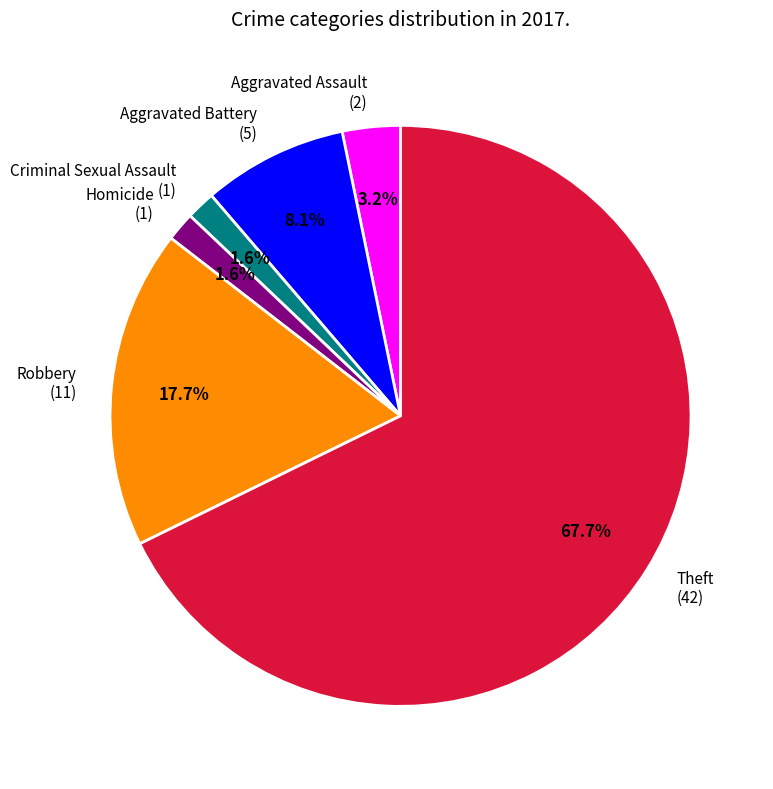

Is Robbery the majority of the pie?

No